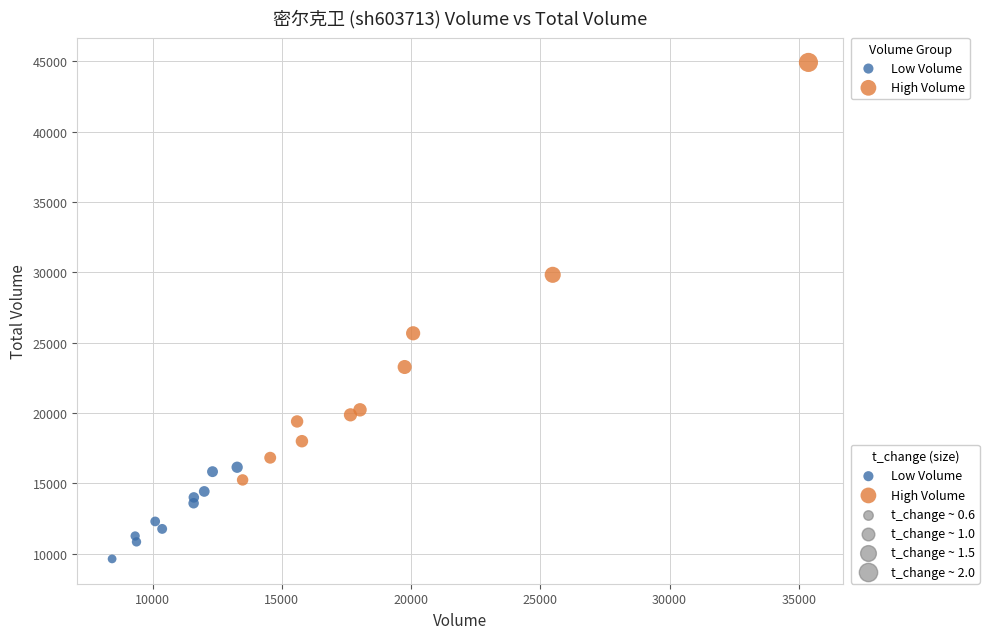

Which series reaches the maximum Y coordinate?

High Volume